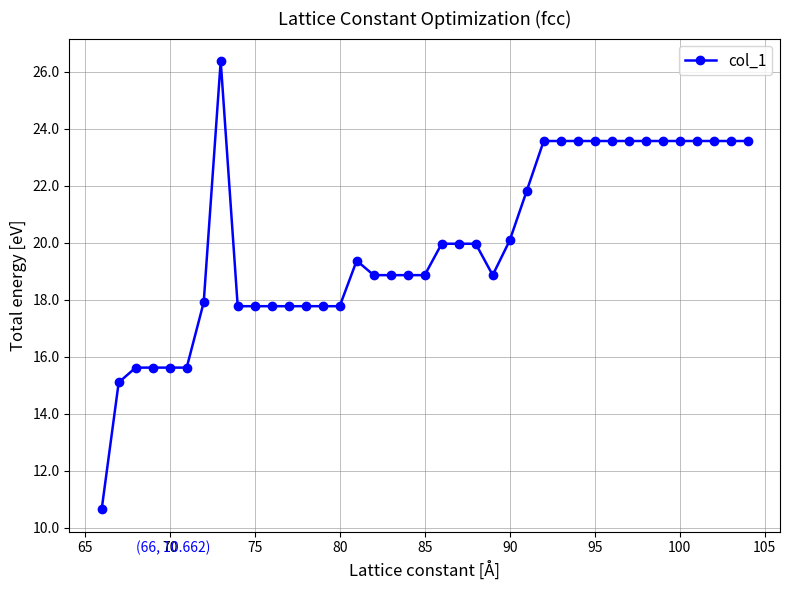

What is the value of the 9th point from the left?

17.8